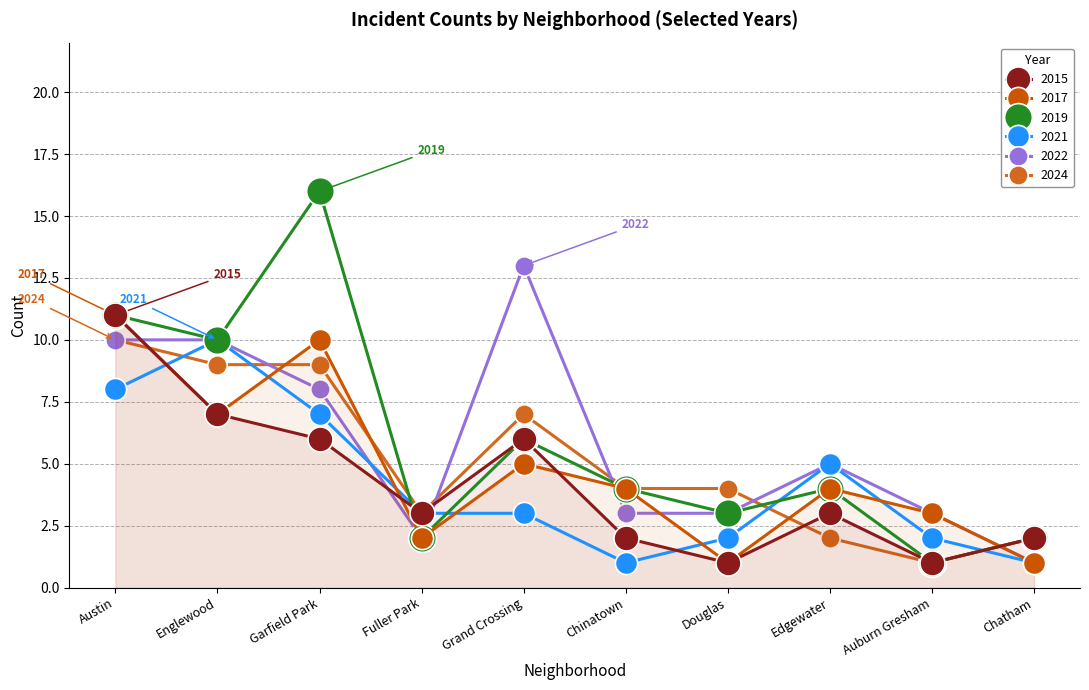

Reading left to right, transcribe all the data shown in this chart.

2015: 11	7	6	3	6	2	1	3	1	2
2017: 11	7	10	2	5	4	1	4	3	1
2019: 11	10	16	2	6	4	3	4	1	2
2021: 8	10	7	3	3	1	2	5	2	1
2022: 10	10	8	2	13	3	3	5	3	1
2024: 10	9	9	3	7	4	4	2	1	2